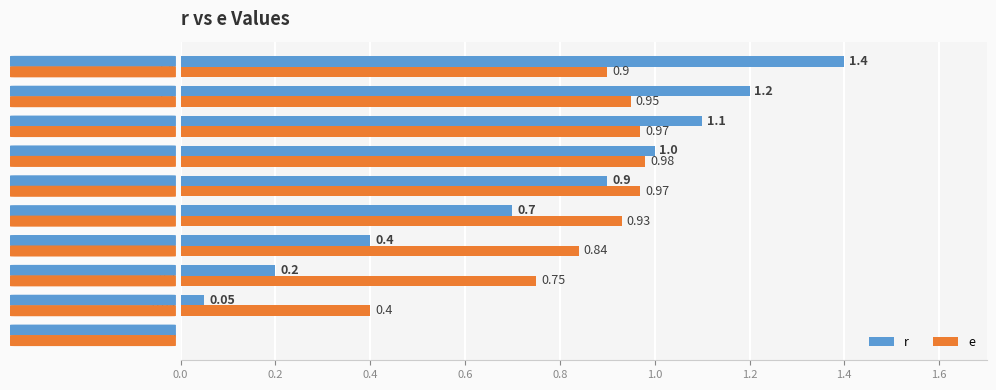

Which series has the largest total across all categories?

e